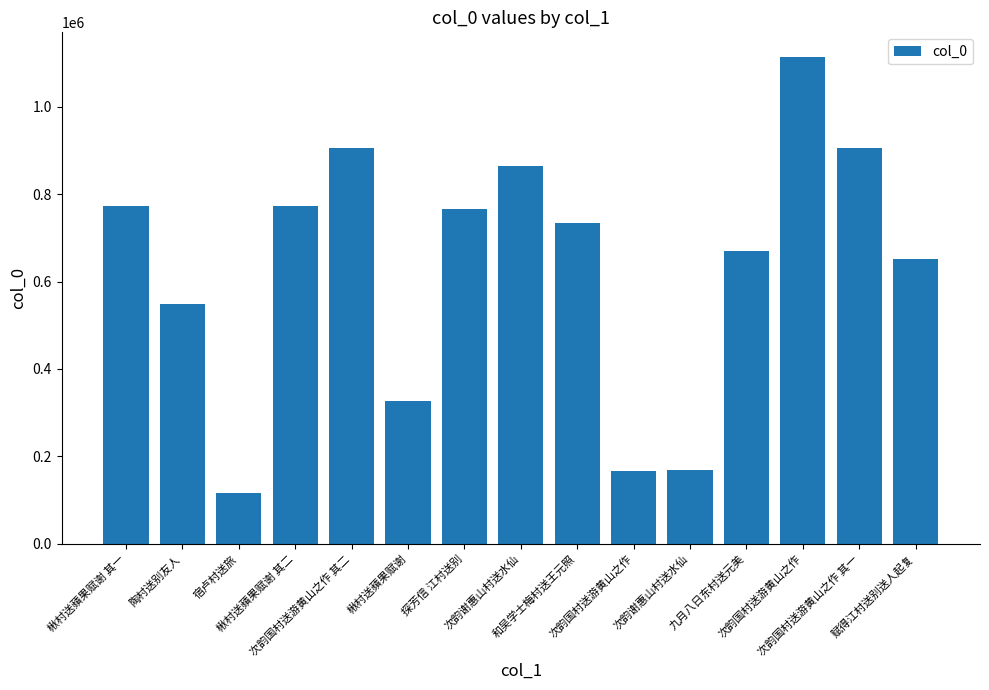

Does the chart contain any negative values?

No